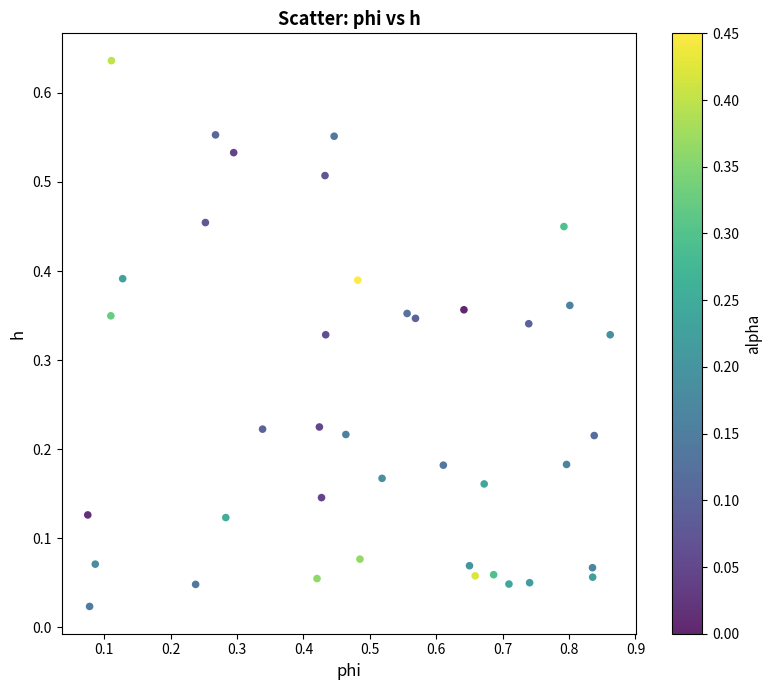

What is the range of X values (max minus min)?

0.8